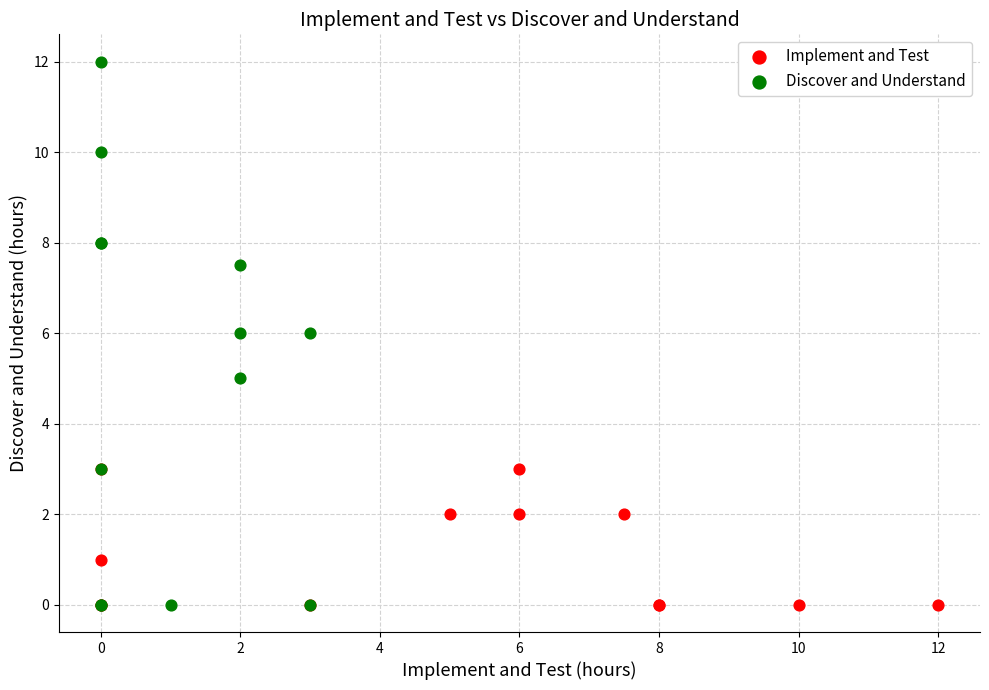

Which series has the largest Y range (max minus min)?

Discover and Understand